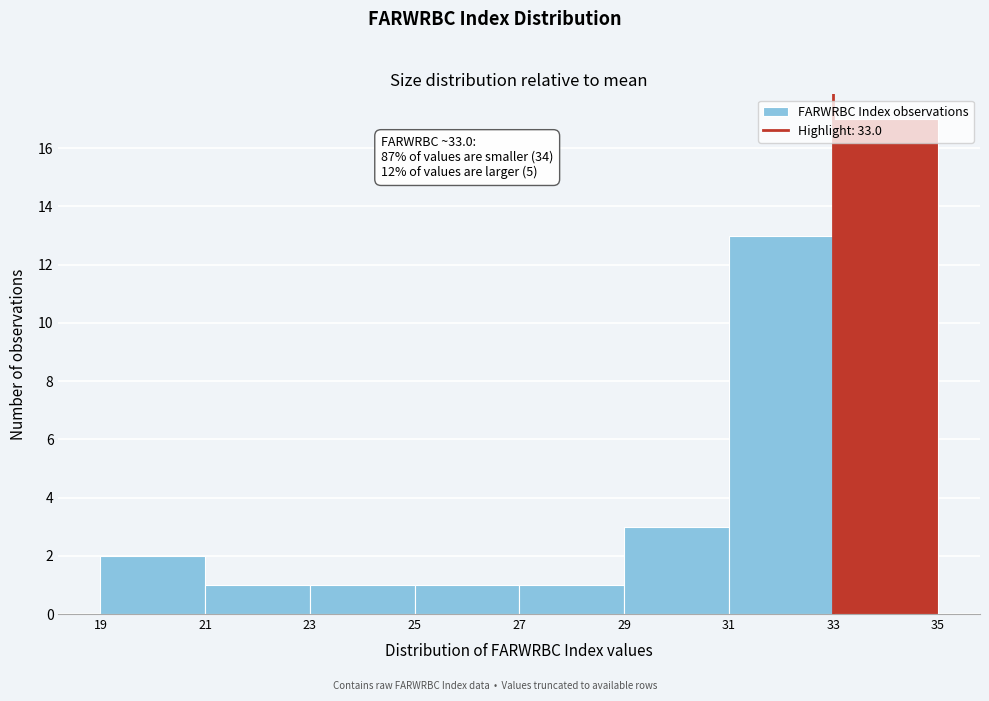

Over which range of the x-axis is the bar tallest?

33 to 35